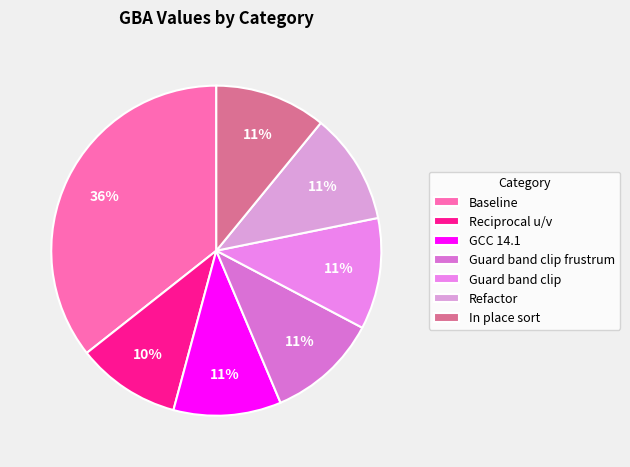

Approximately how many times larger is the value at Baseline compared to Guard band clip?

3.3